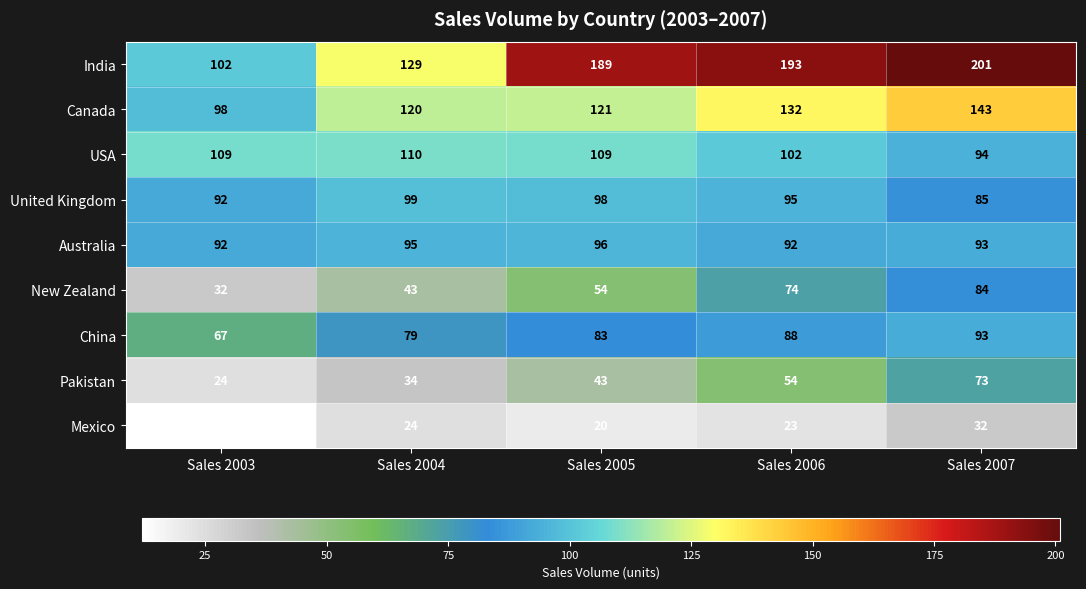

At which label is Canada closest to 120?

Sales 2004